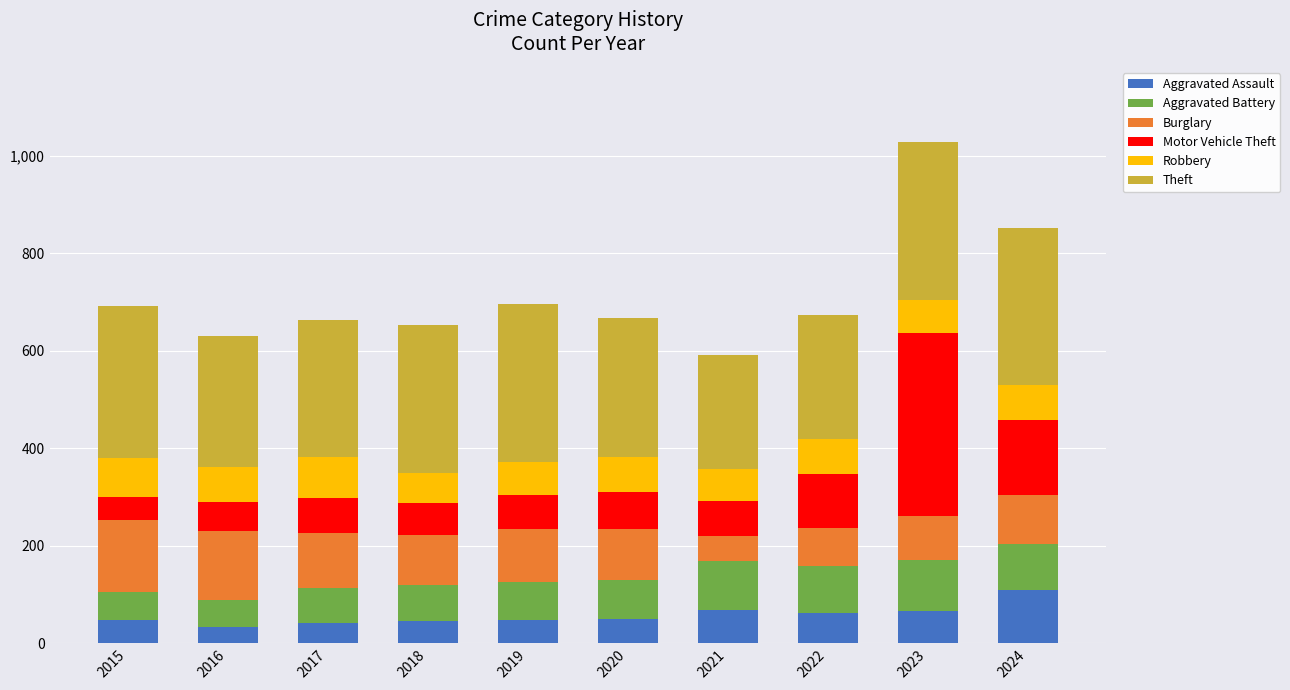

Does the chart contain stacked bars?

Yes